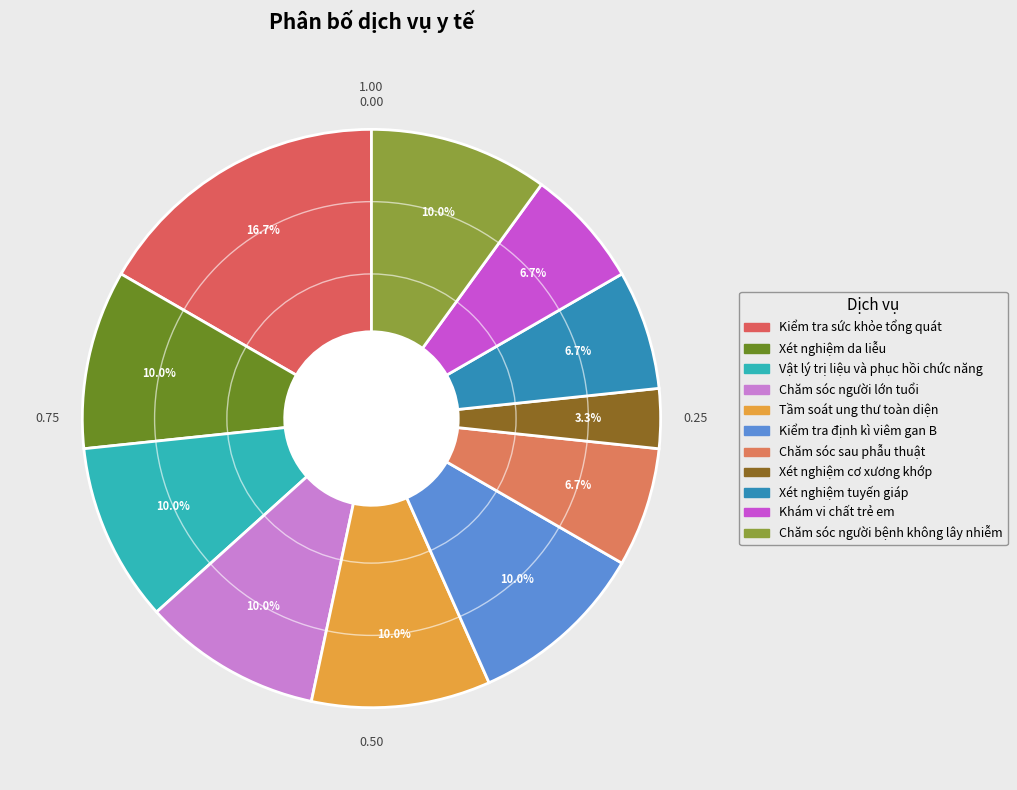

To the nearest percent, what portion does Xét nghiệm da liễu represent?

10%